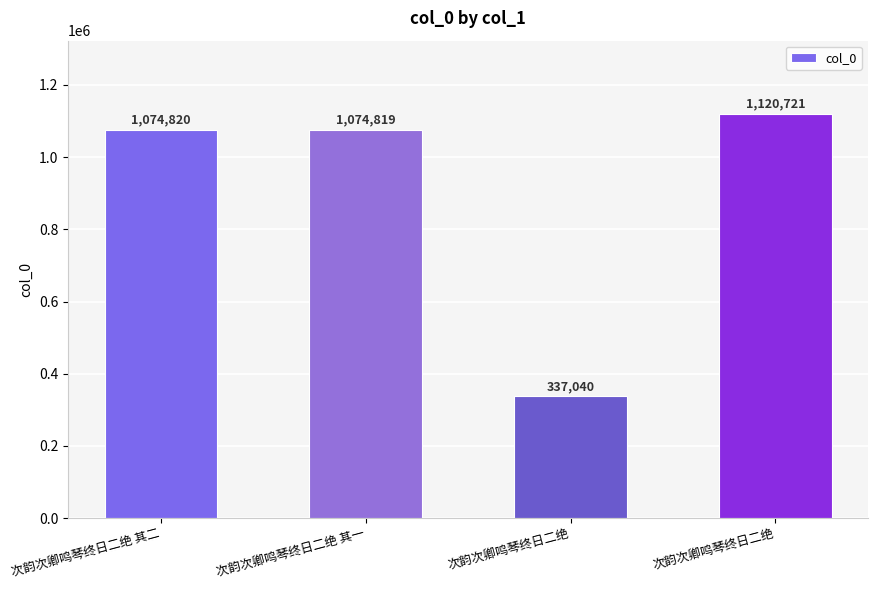

Between 次韵次卿鸣琴终日二绝 其二 and 次韵次卿鸣琴终日二绝, which is larger?

次韵次卿鸣琴终日二绝